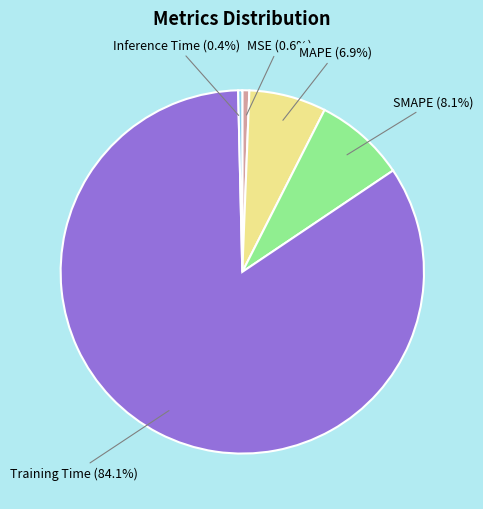

Is there a majority slice in this chart?

Yes